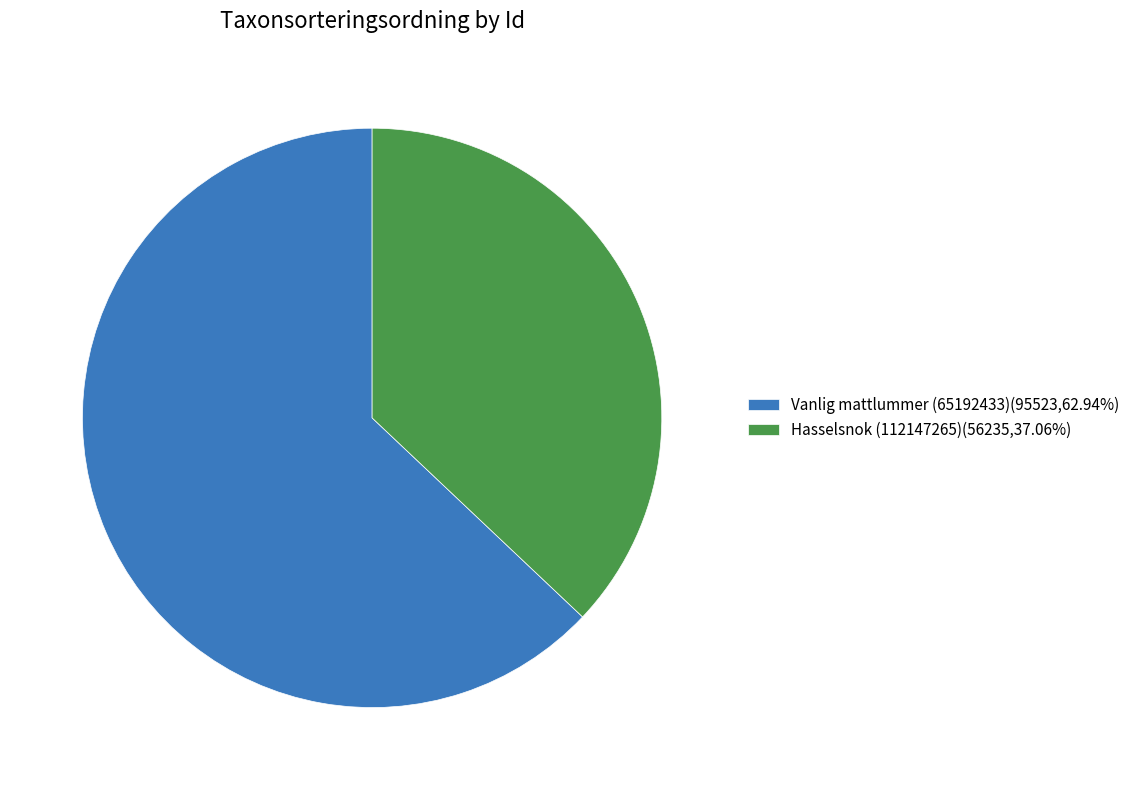

How many slices are in this pie chart?

2